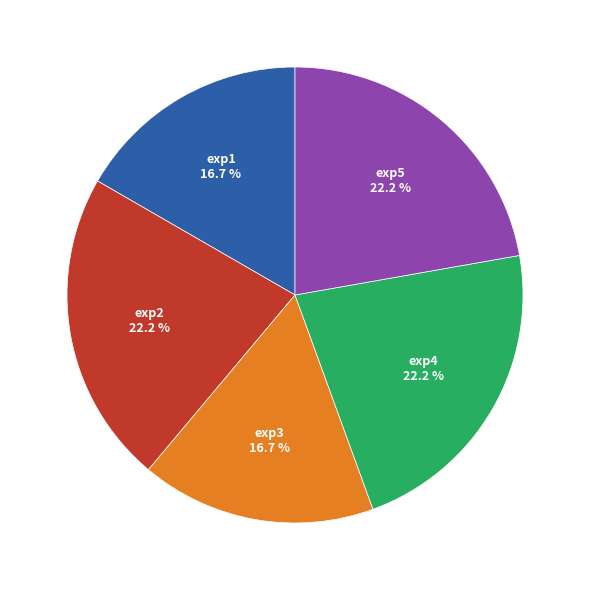

To the nearest percent, what portion does exp5 represent?

22%